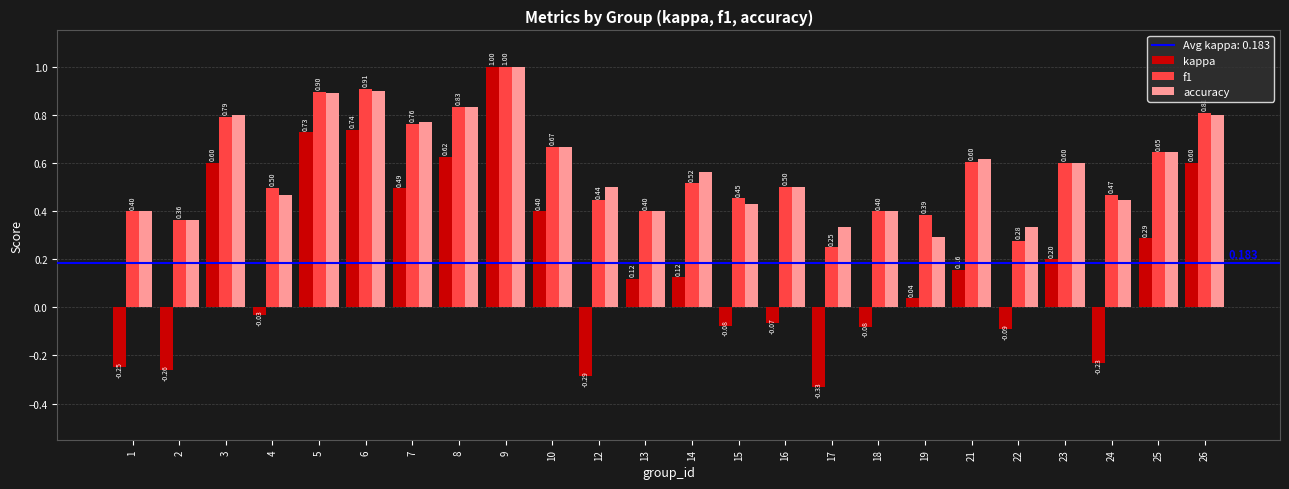

Is the value of f1 at 24 greater than the value of accuracy at 17?

Yes